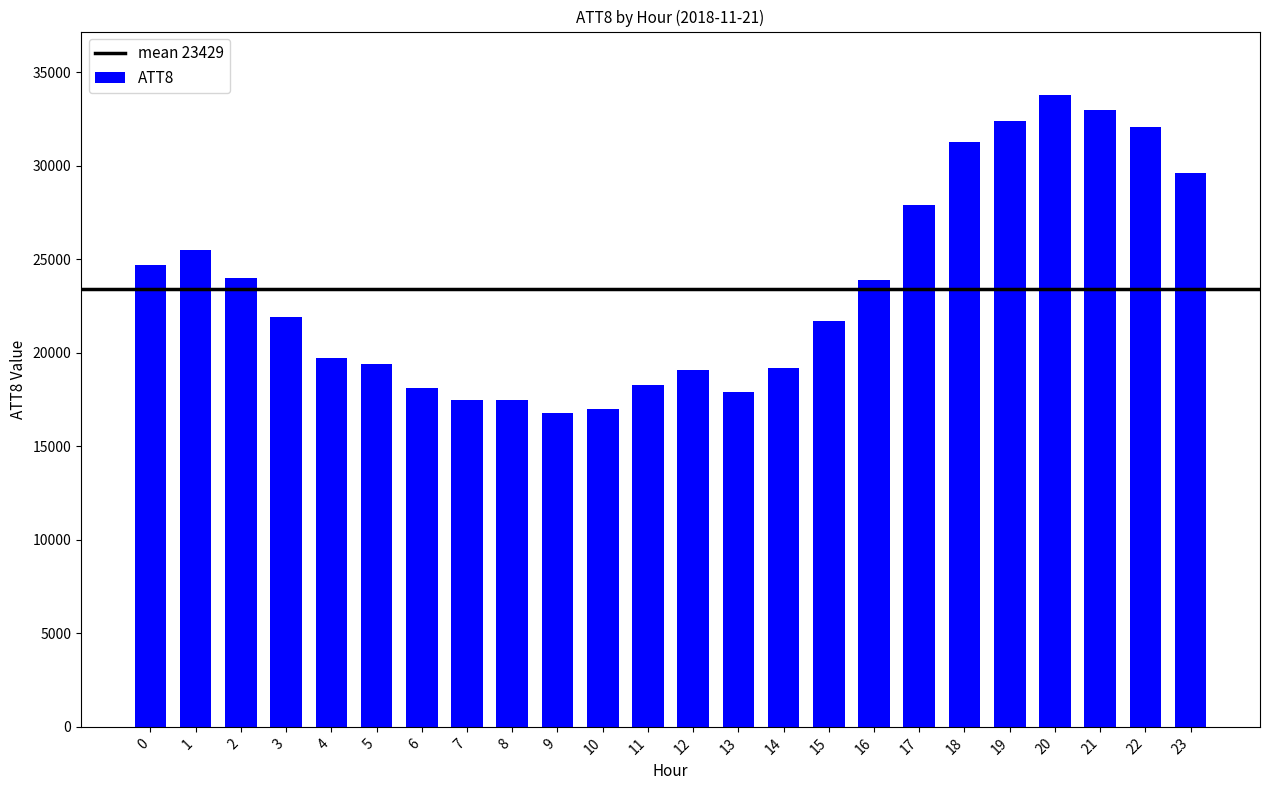

Between 19 and 3, which is larger?

19